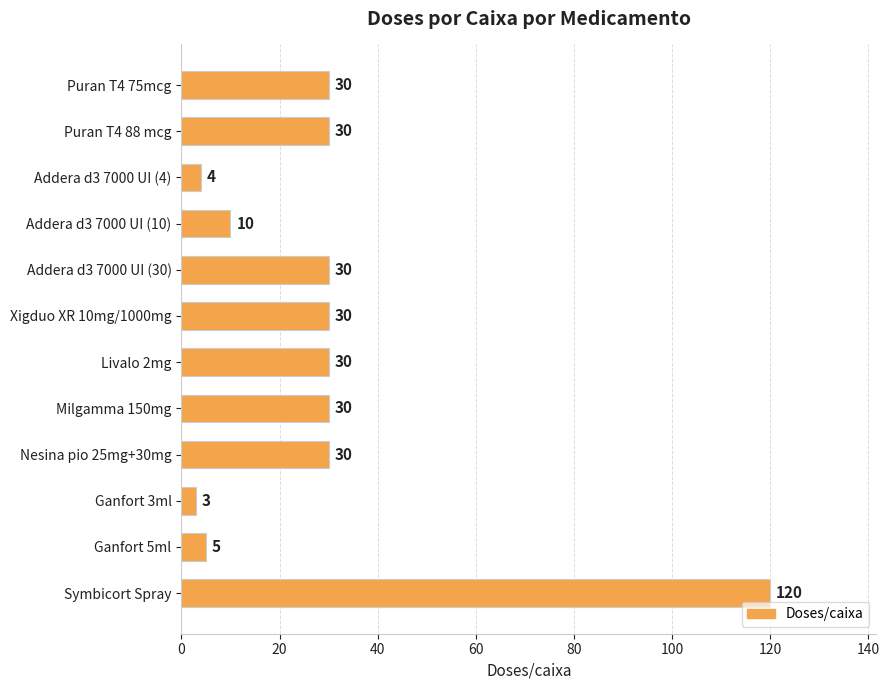

What is the value of the 10th bar from the top?

3